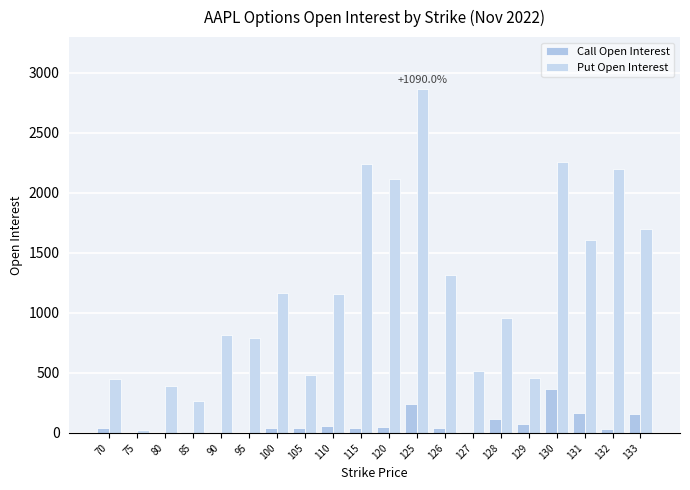

Count the number of data series in this chart.

2